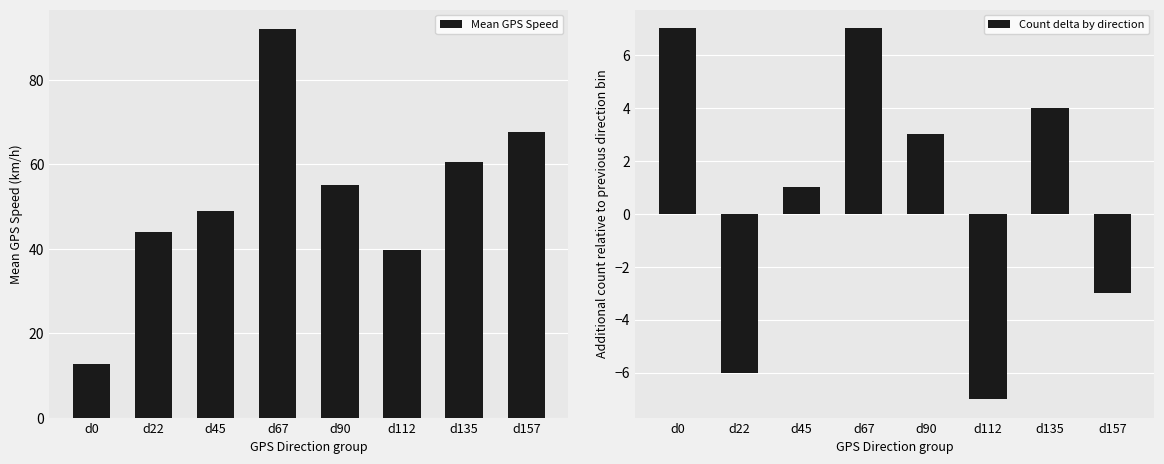

At which category is the sum across all series the highest?

d67